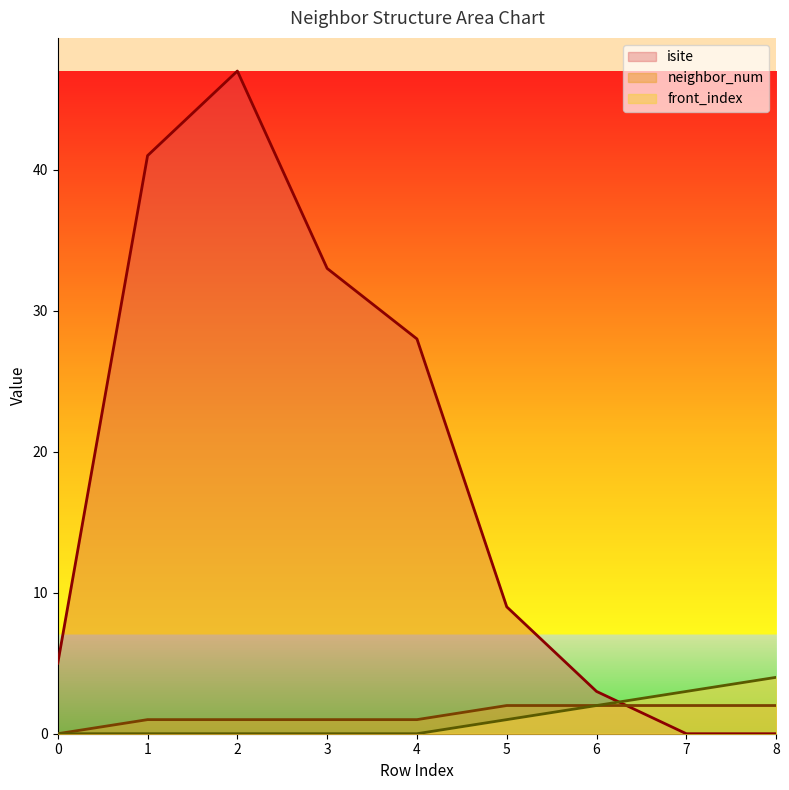

What is the difference between the second highest and minimum values in the isite series?

41